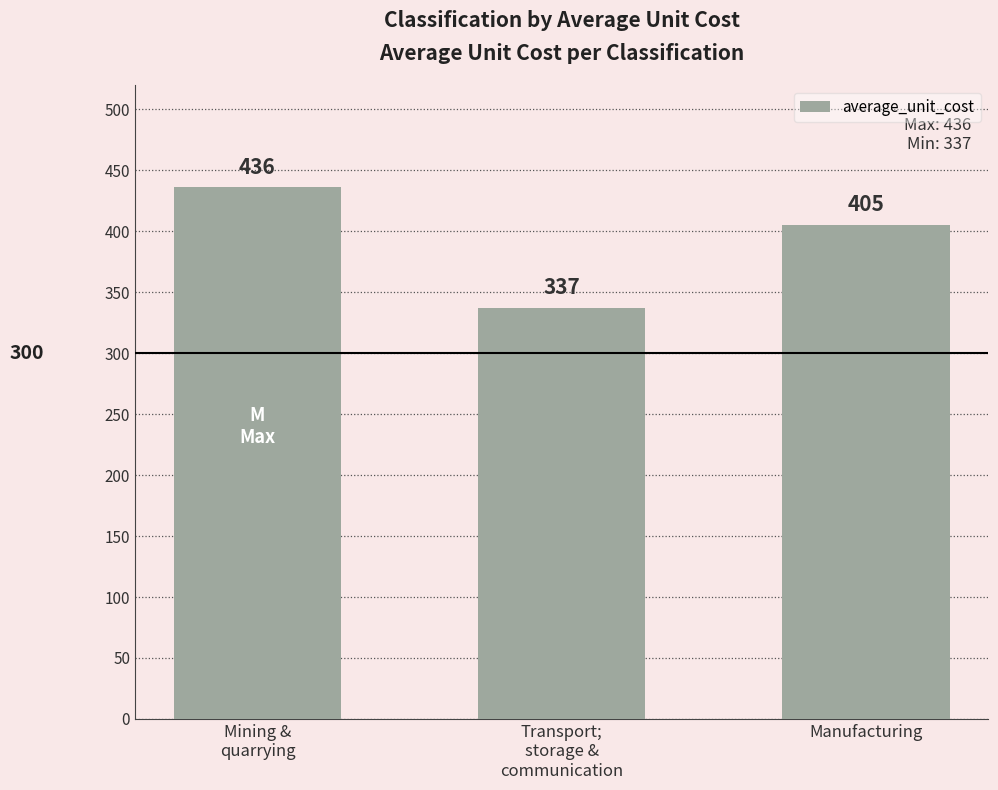

How many data points does each series have?

3